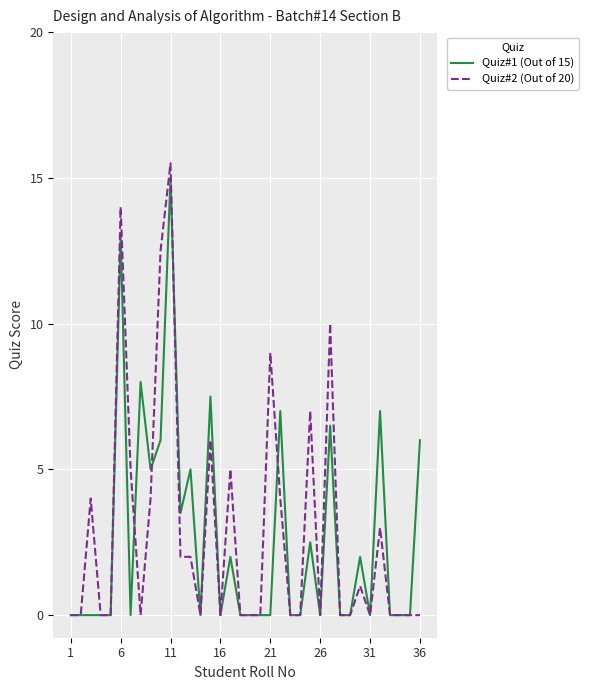

What is the maximum value shown in the chart?

15.5